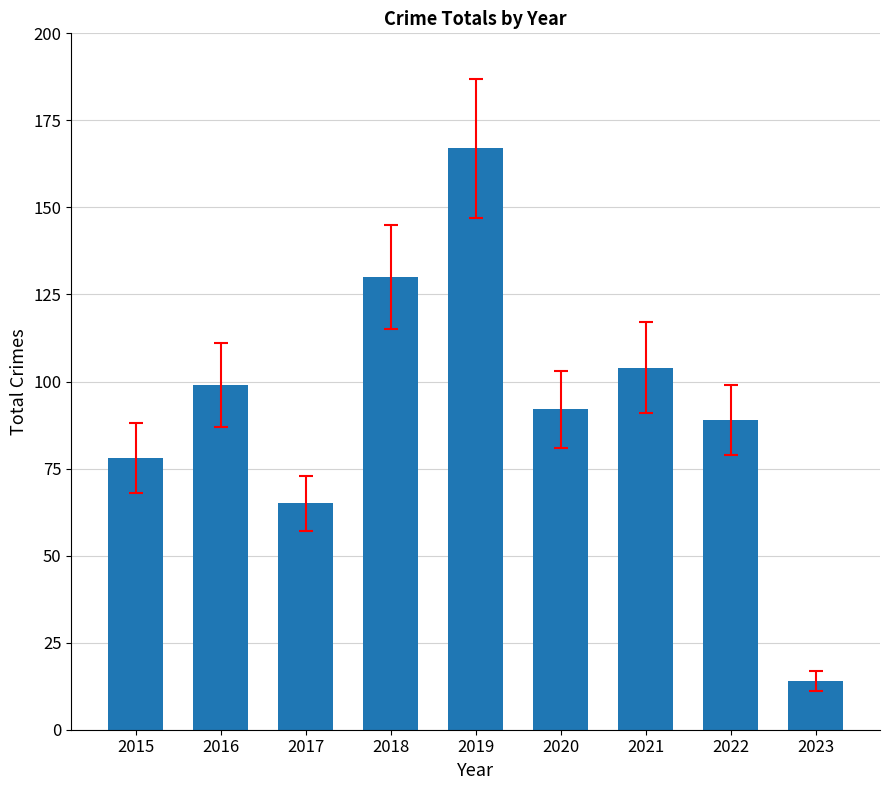

Are the bars grouped side by side (vs. stacked)?

No